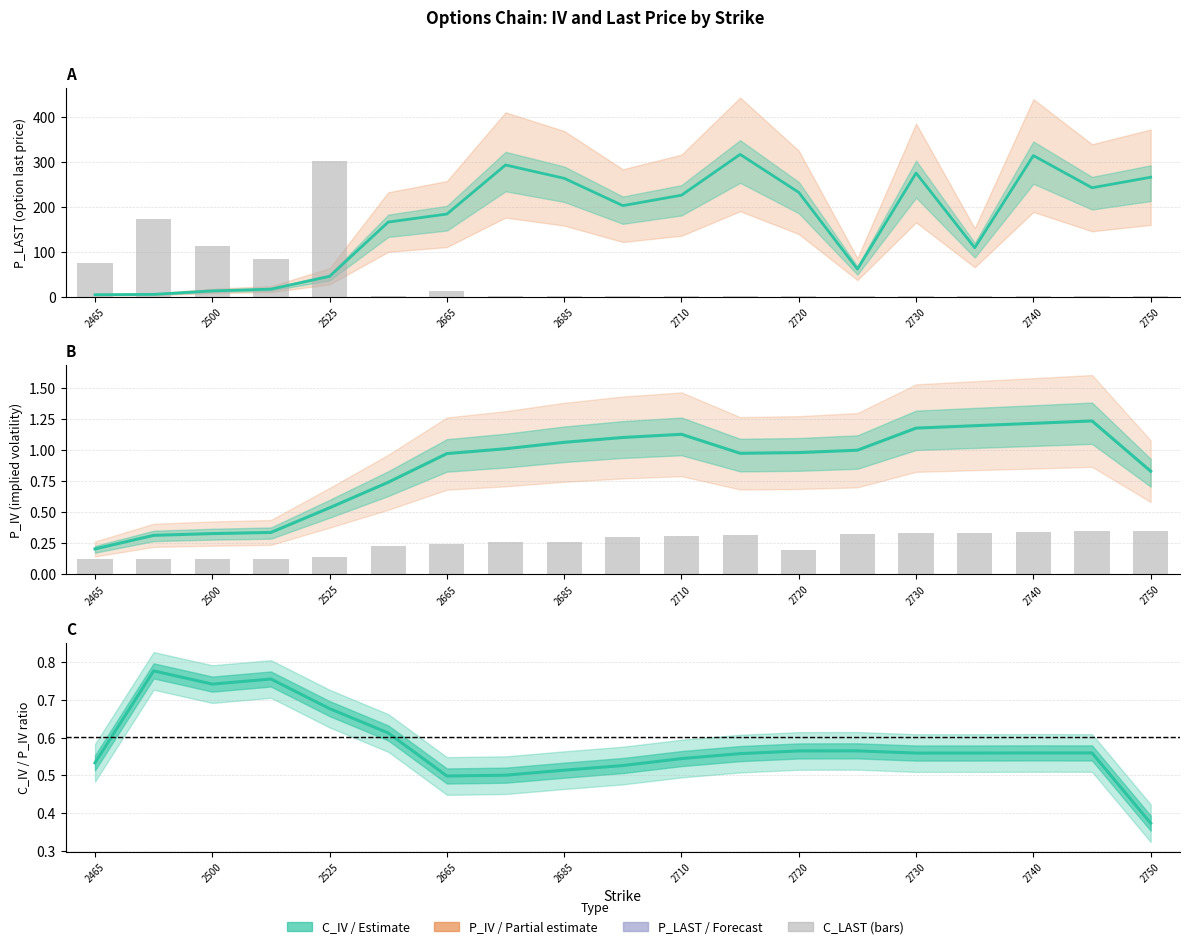

True or false: P_LAST has a value of 183.5 at 2665.

True